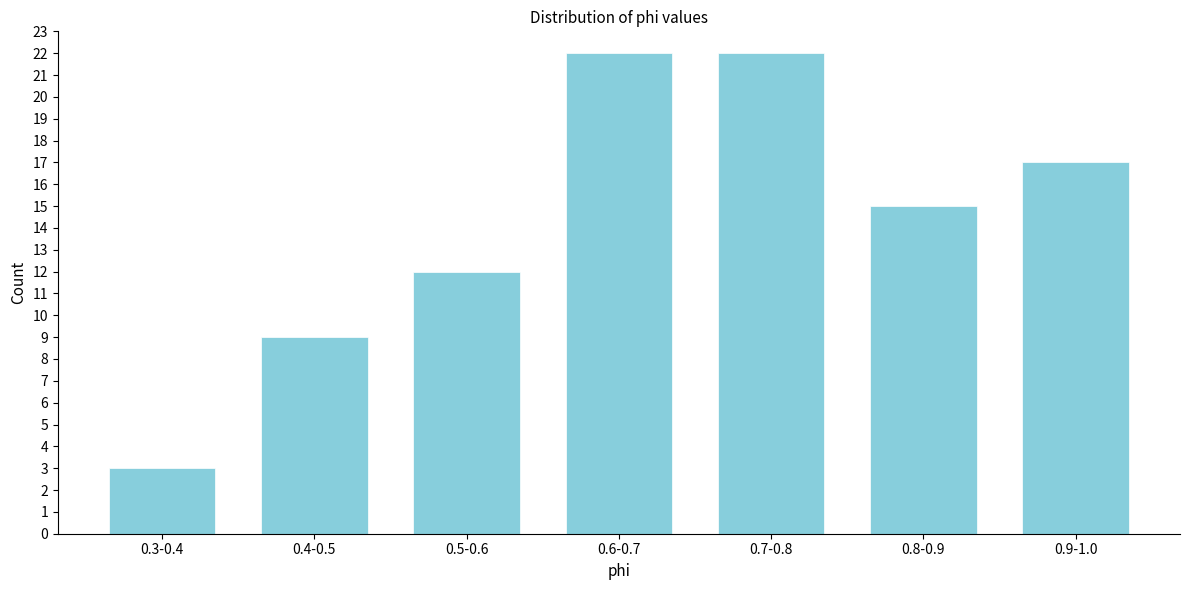

Reading left to right, what are all the values shown in this chart?

3	9	12	22	22	15	17